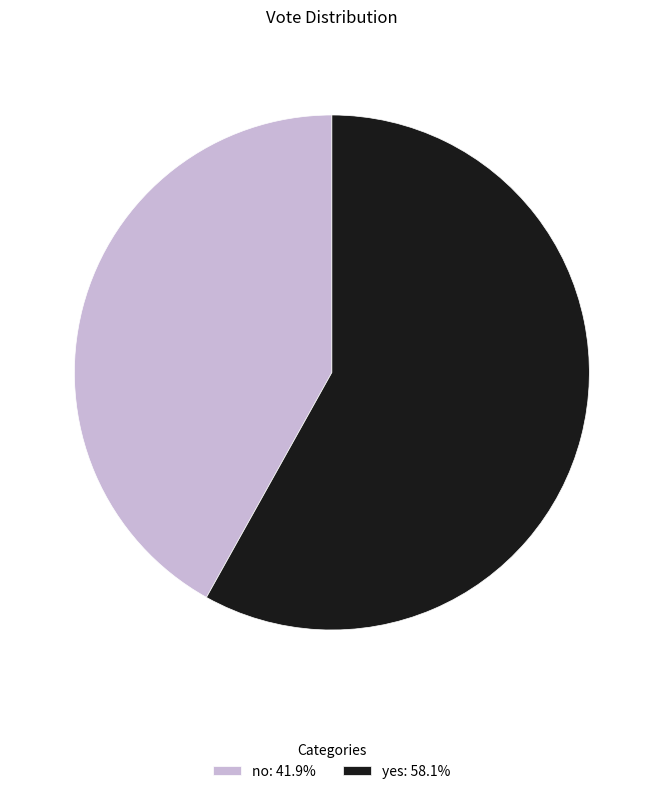

Which slice is the largest?

yes